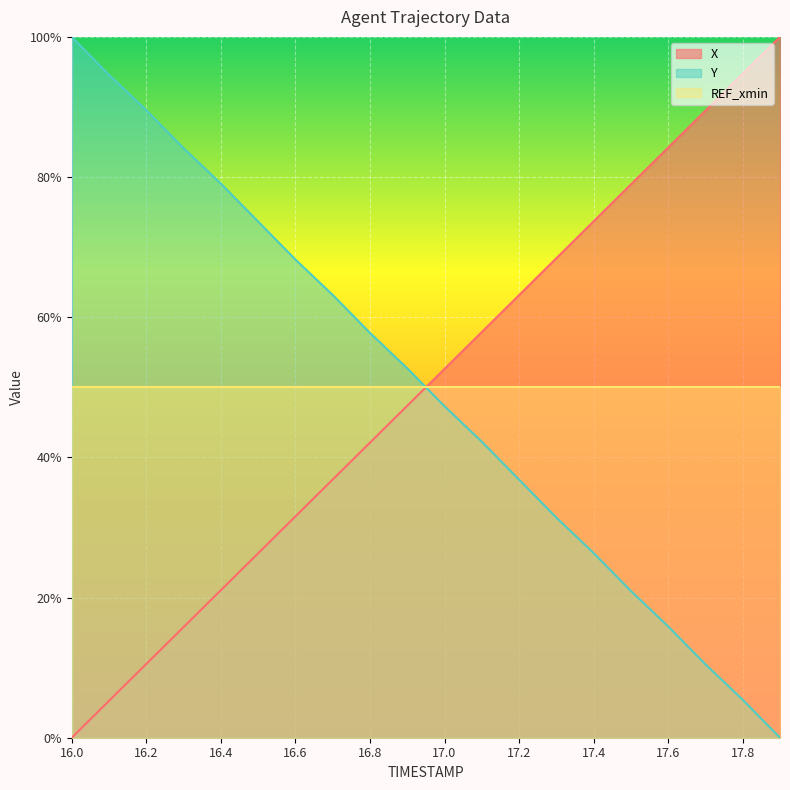

How many values in Y are above zero?

19